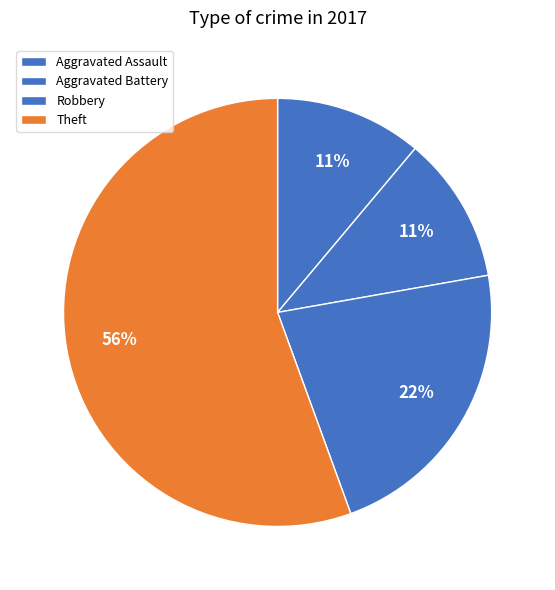

Is it true that Aggravated Battery is 19% of the pie?

False